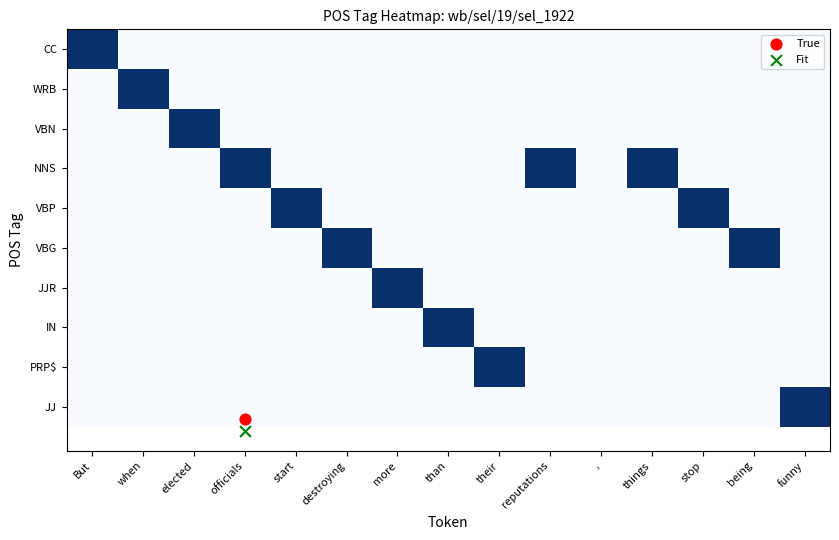

Between more and being, which series saw the biggest shift?

VBG